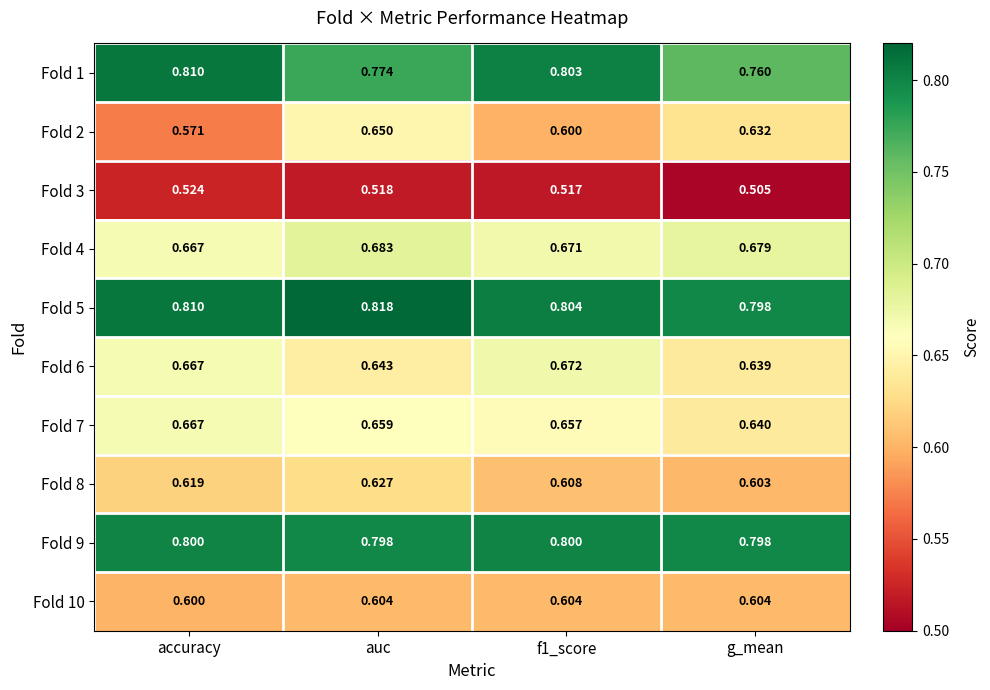

Which series has the largest total across all categories?

Fold 5